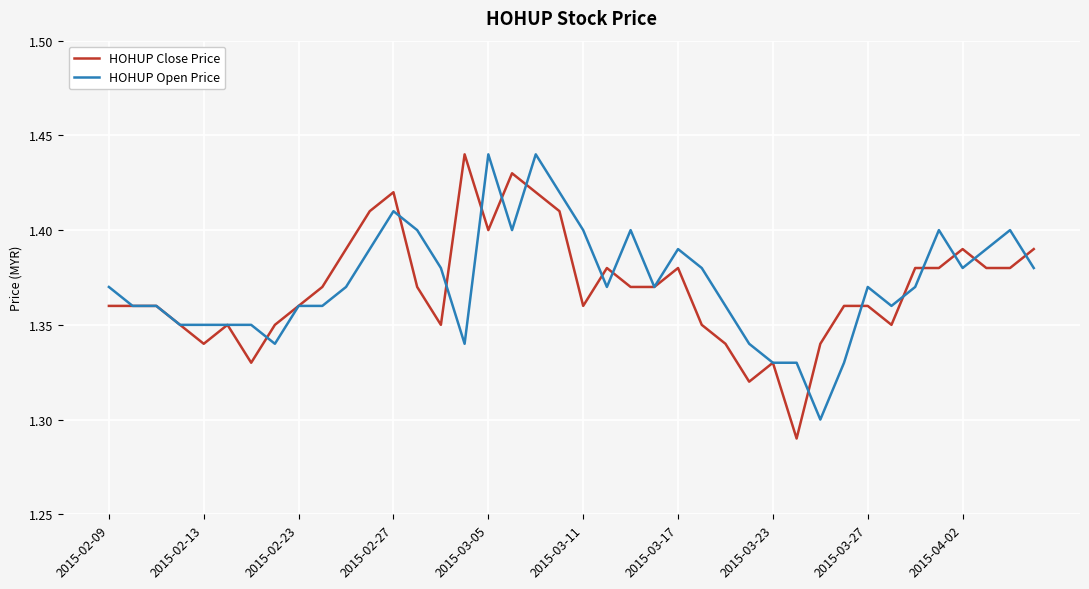

Does the chart have visible grid lines?

Yes